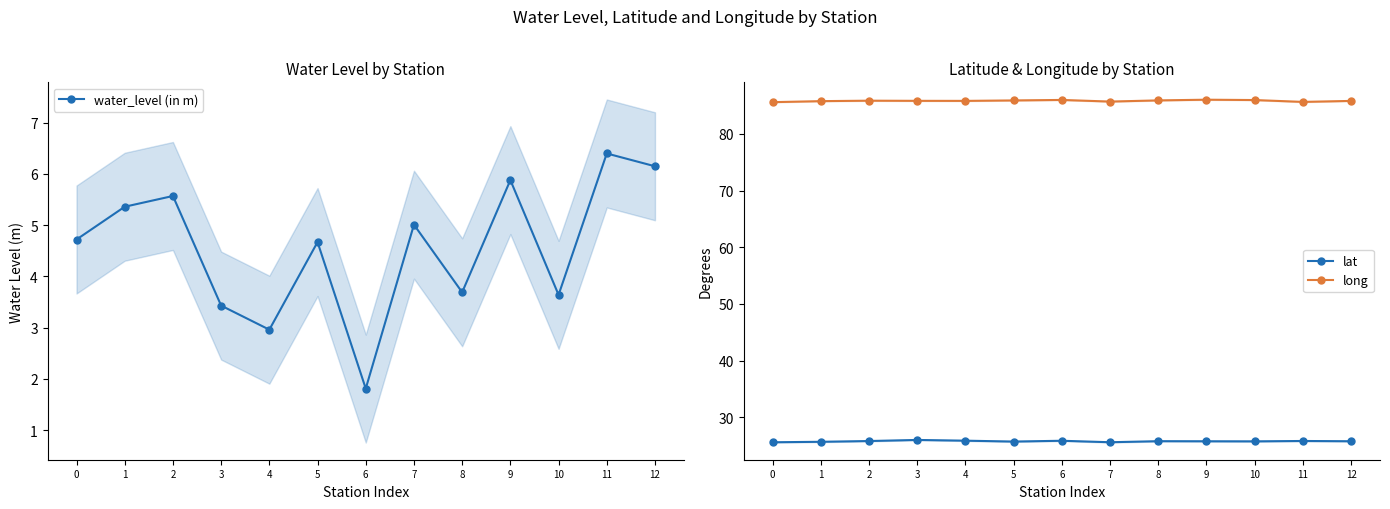

What is the minimum value shown in the chart?

1.8